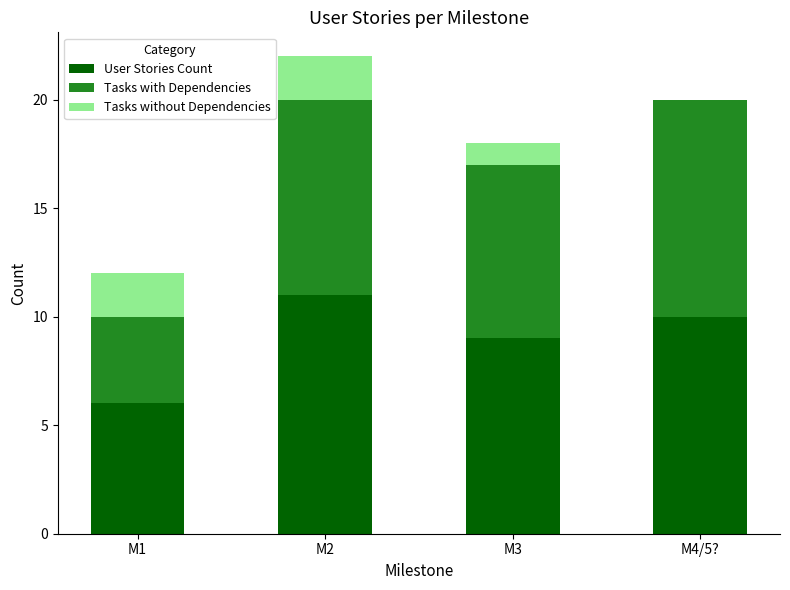

Reading left to right, list the values for the User Stories Count series.

M1=6	M2=11	M3=9	M4/5?=10